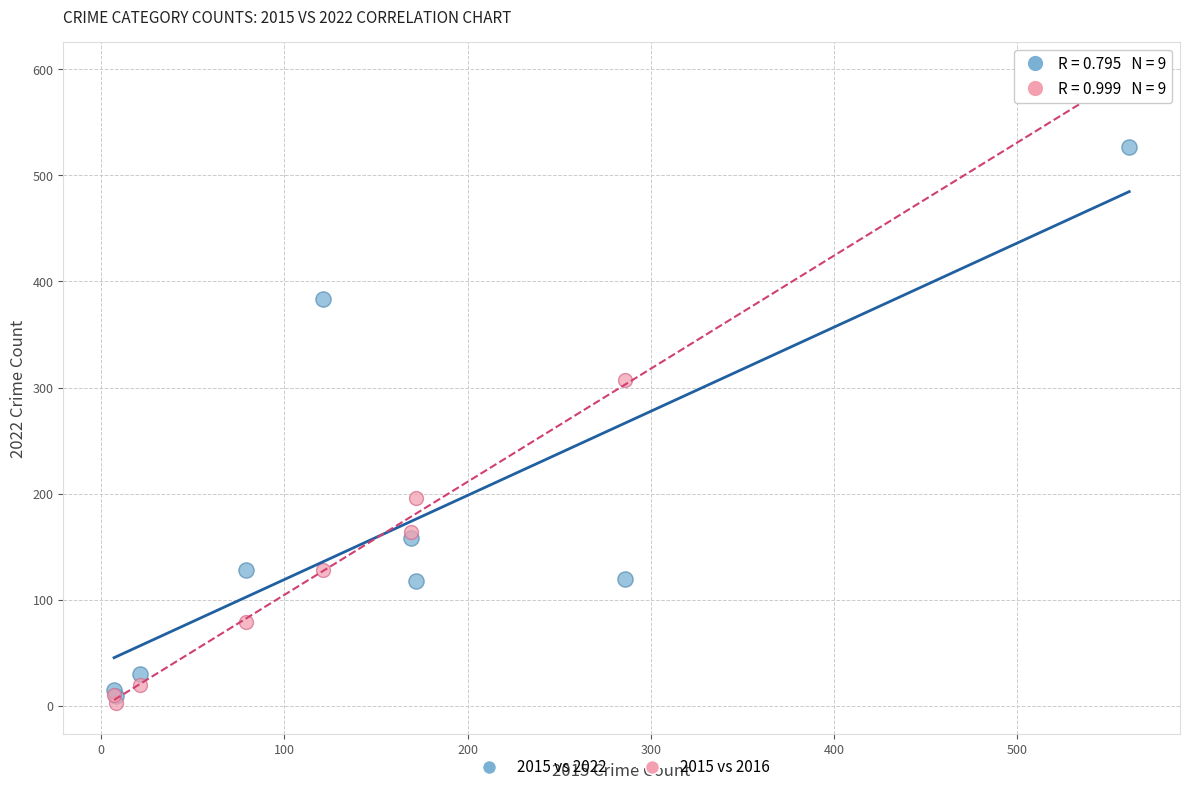

Across all series, what Y value is closest to 298?

307